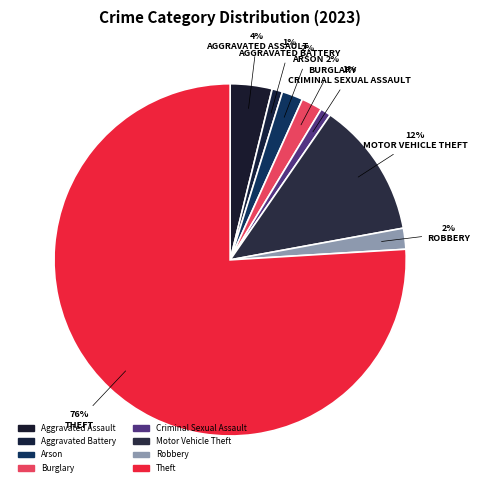

To the nearest percent, what portion does Aggravated Assault represent?

4%